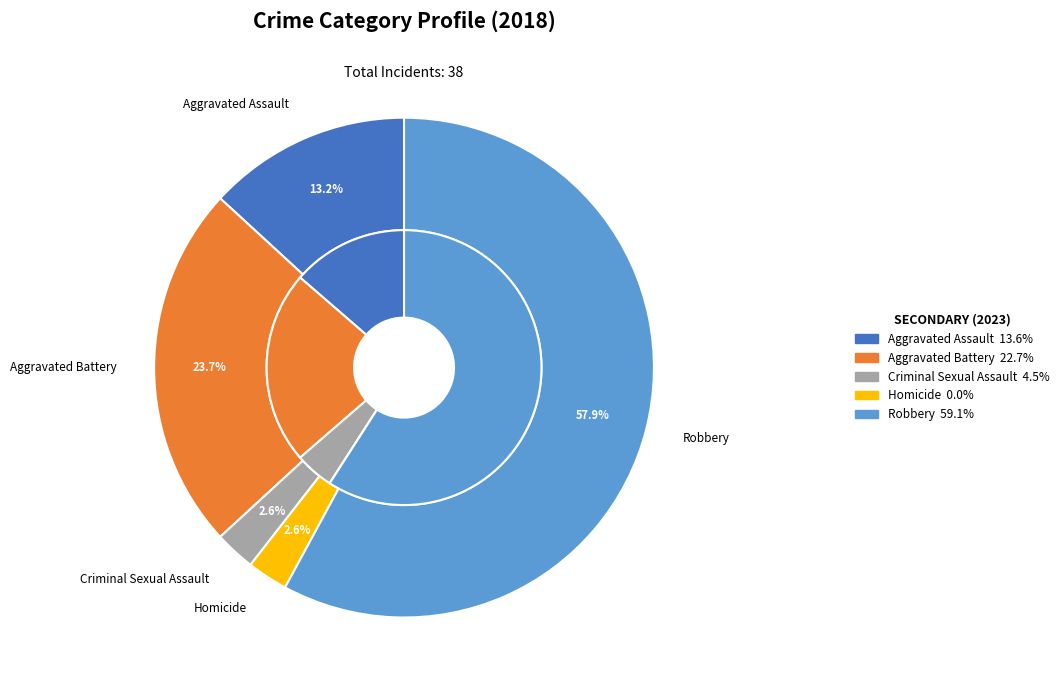

The 3 slice represents 16% of the pie. True or false?

False